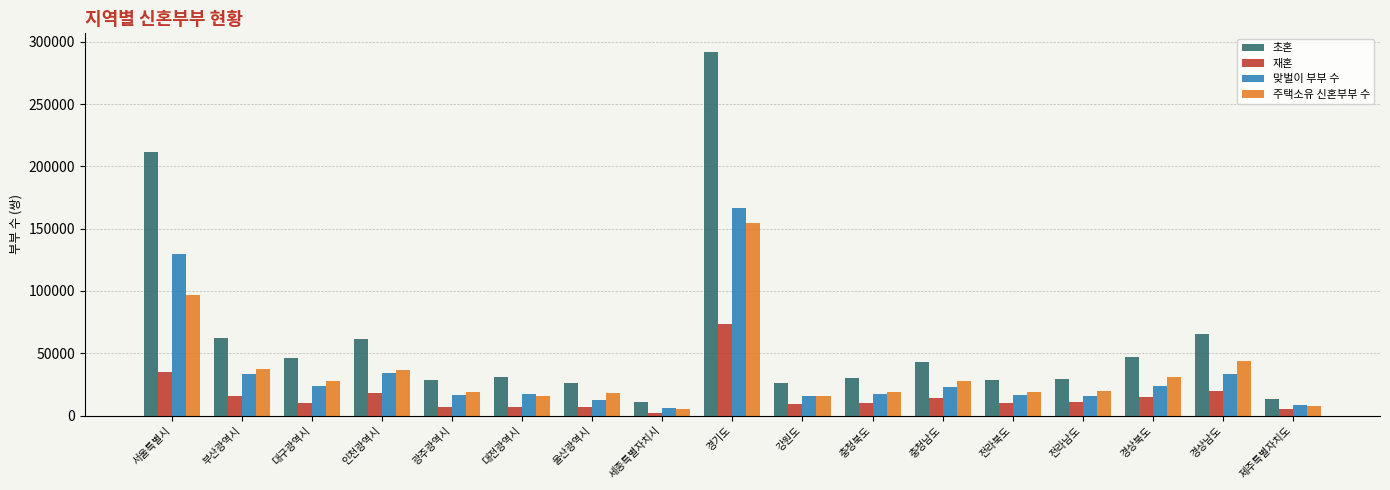

Read the 초혼 value at 경기도.

292197